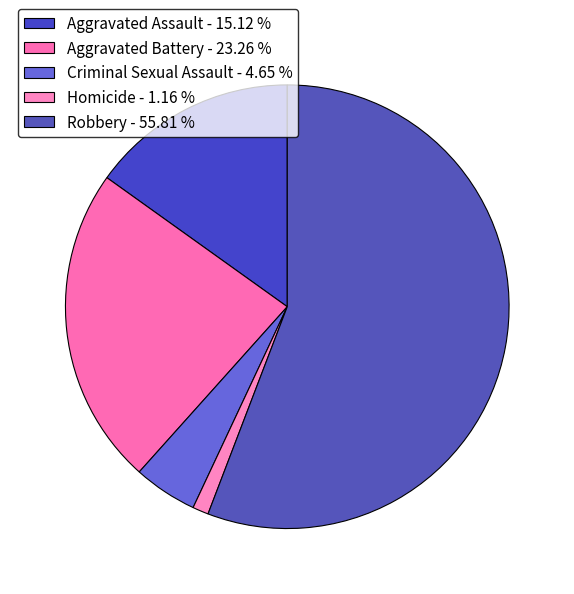

The Homicide slice represents 1% of the pie. True or false?

True